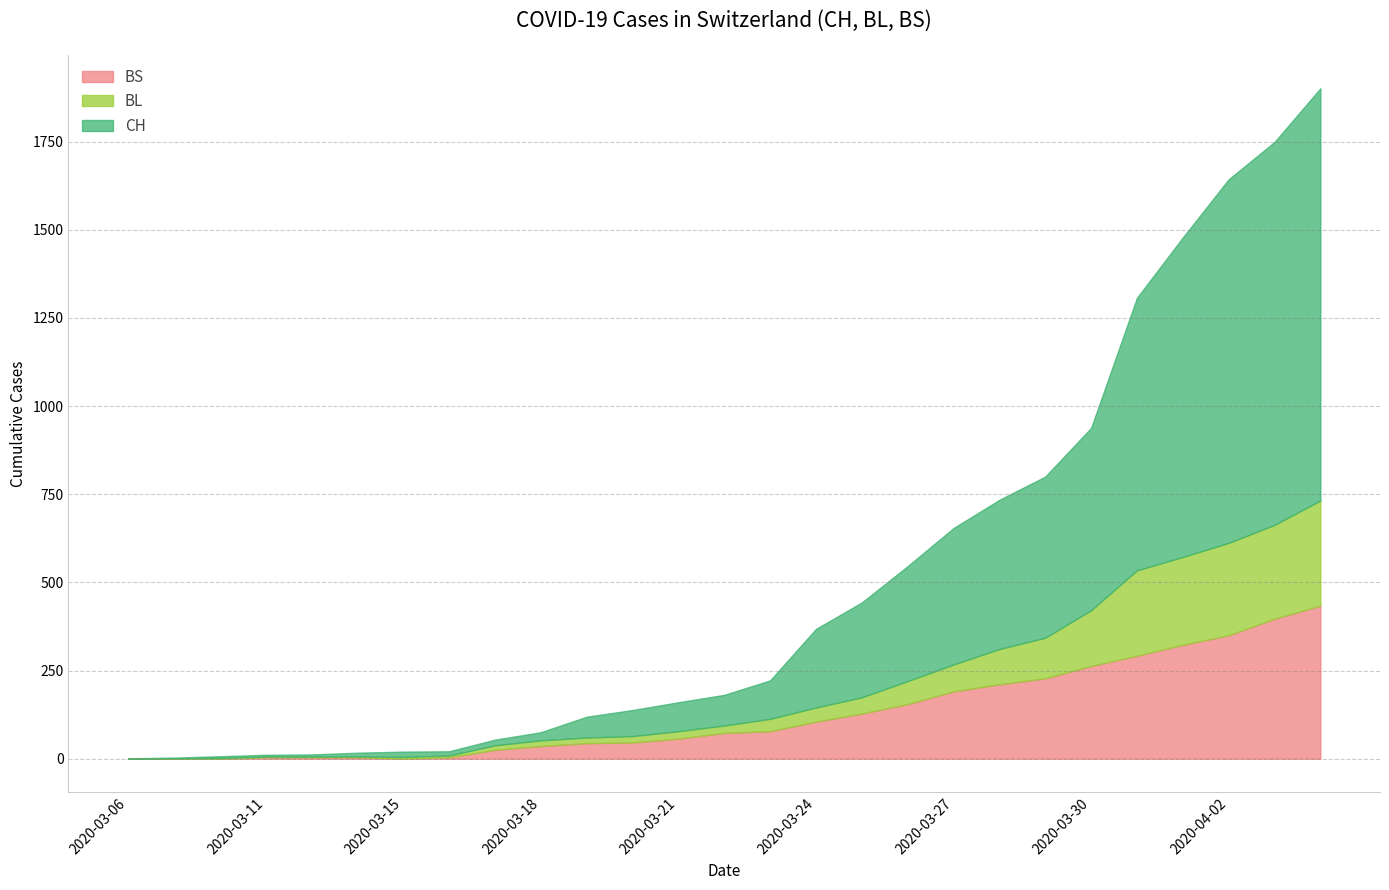

What is the maximum value for BS?

434